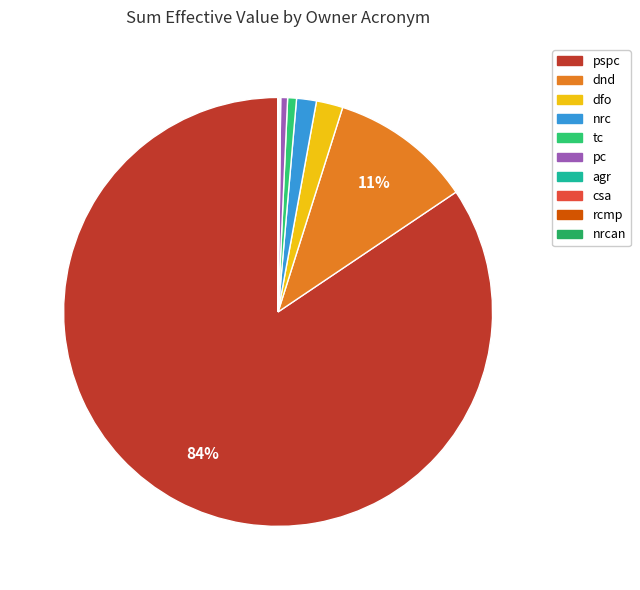

What percentage is the pspc slice, to the nearest percent?

84%